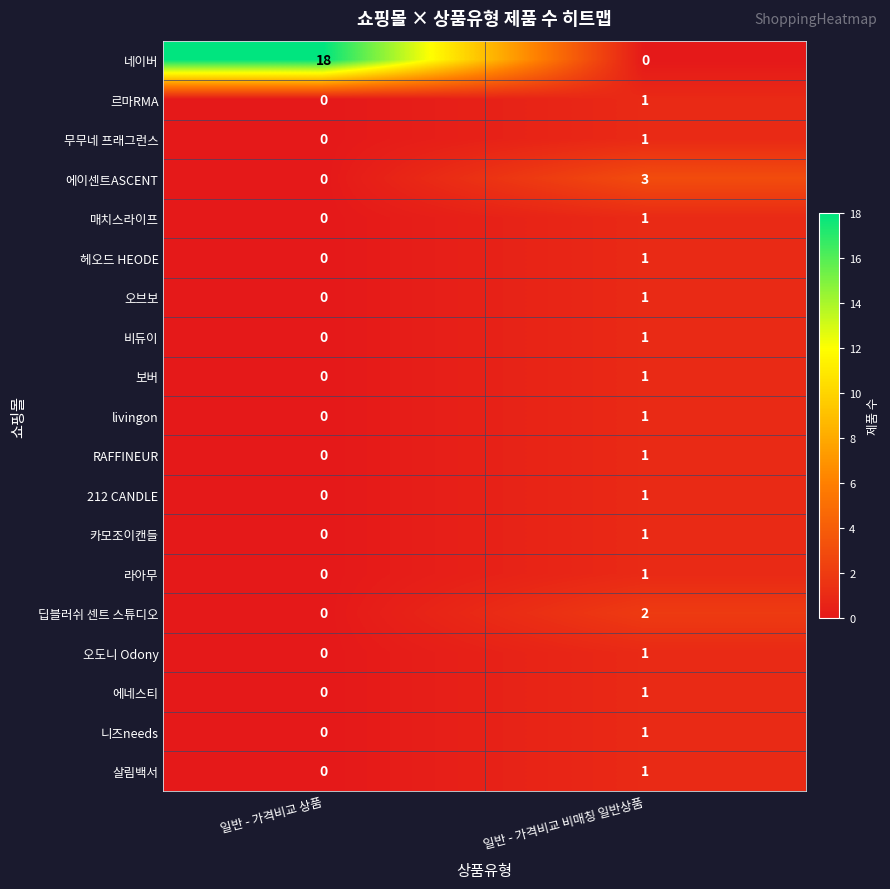

What is the maximum value shown in the chart?

18